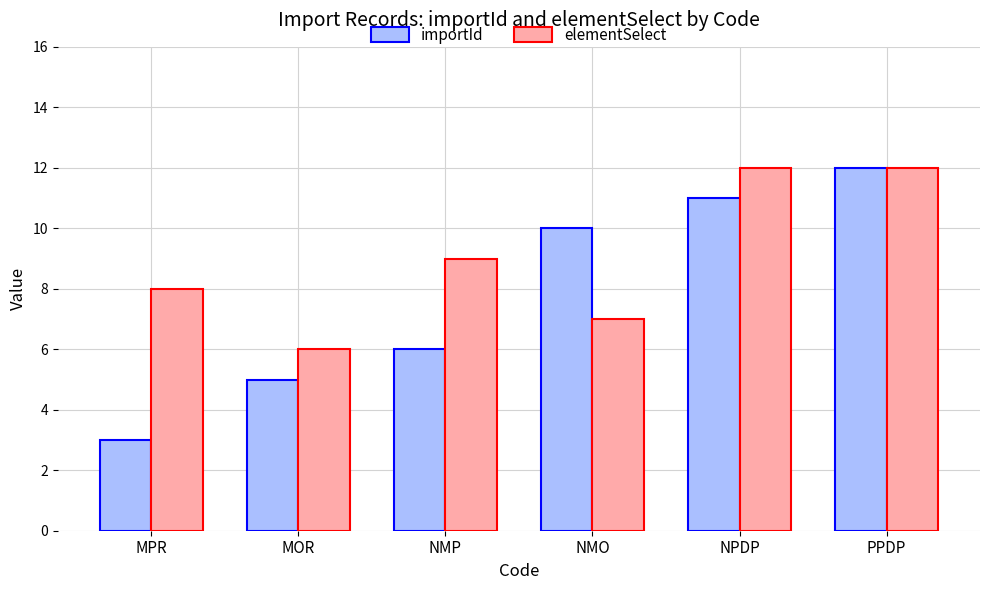

The importId series shows 11 at NPDP. True or false?

True